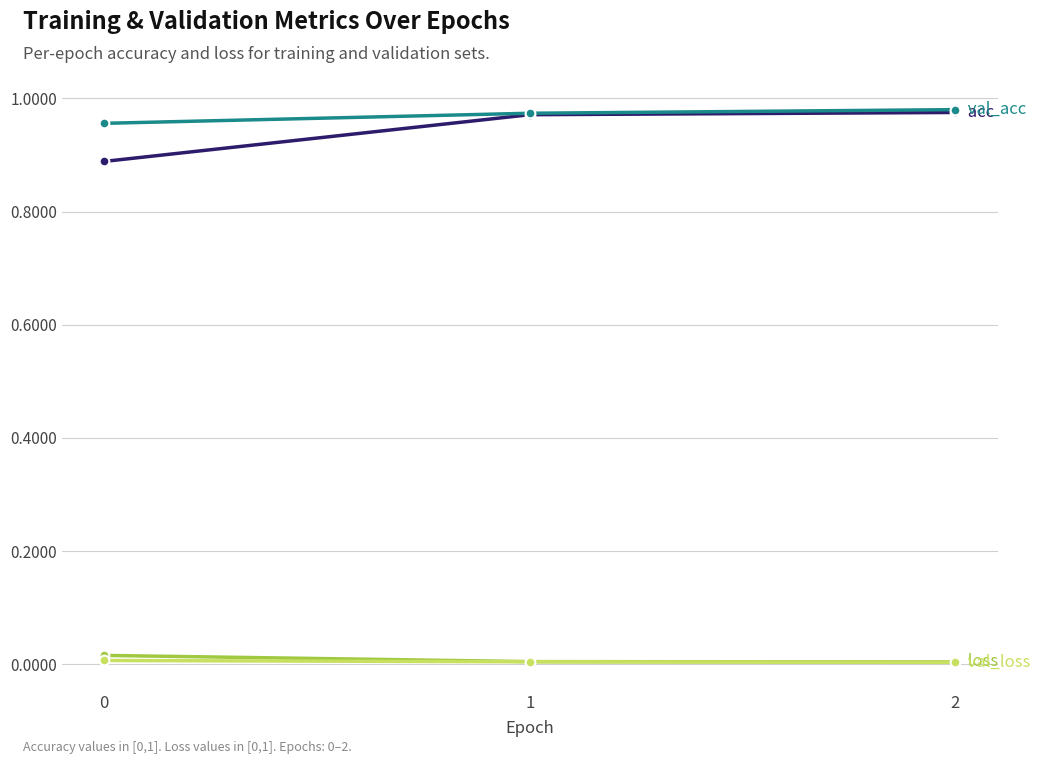

How many lines are shown in the chart?

4